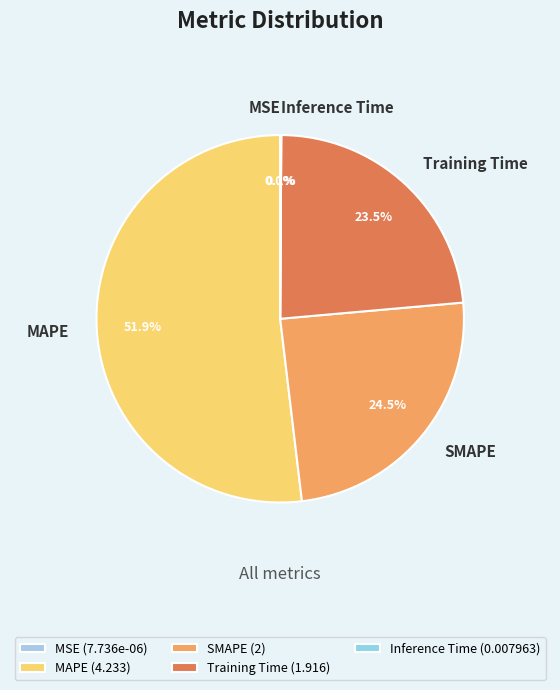

Which category has the smallest portion of the pie?

MSE